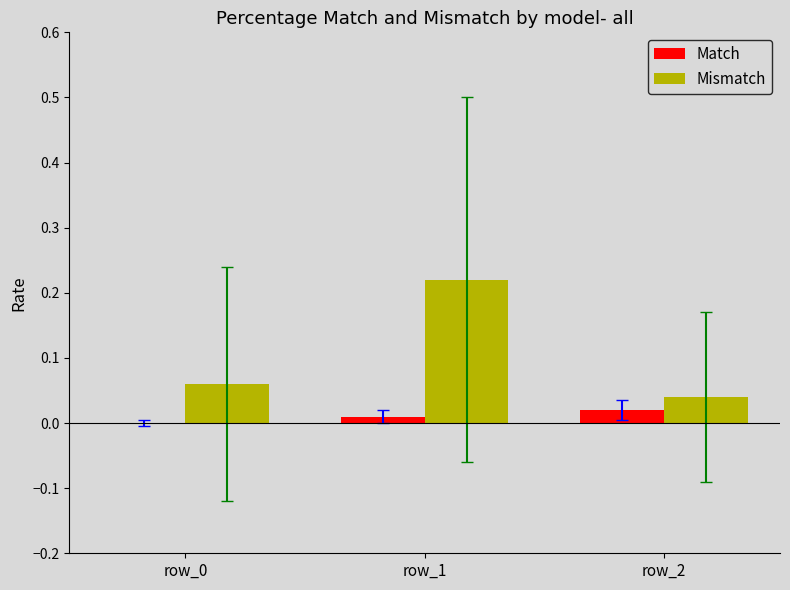

What is the sum of all Mismatch values?

0.3